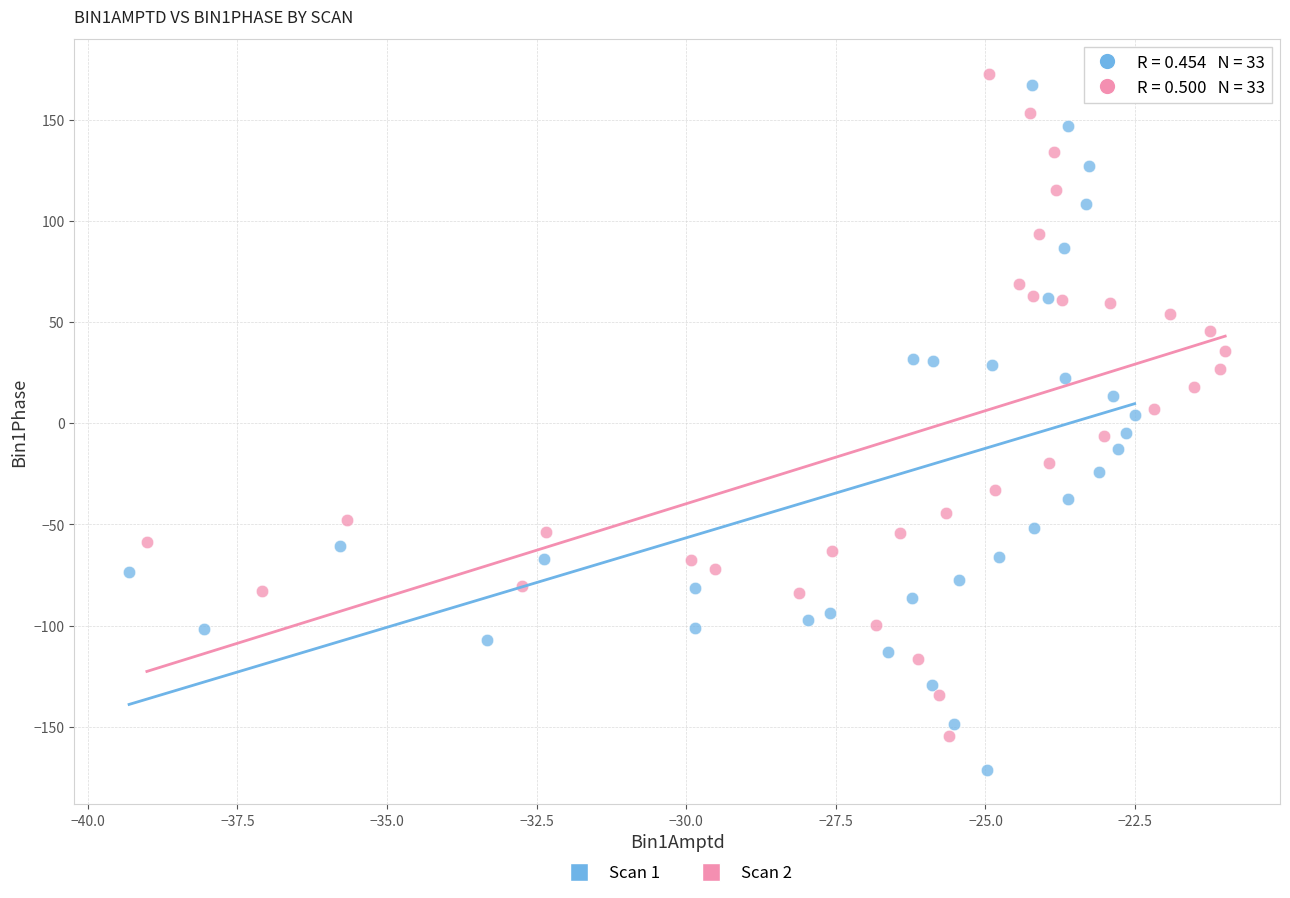

Which series reaches the maximum Y coordinate?

Scan 2